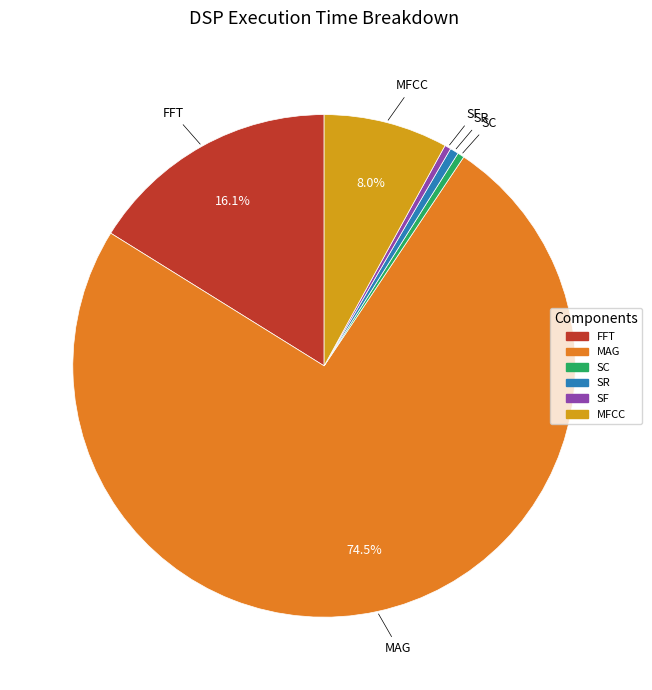

Between MAG and MFCC, which is larger?

MAG